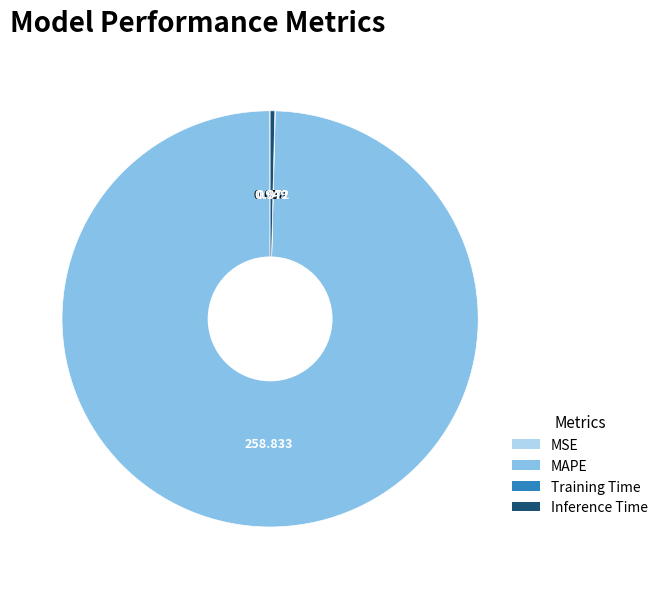

Is MAPE the majority of the pie?

Yes